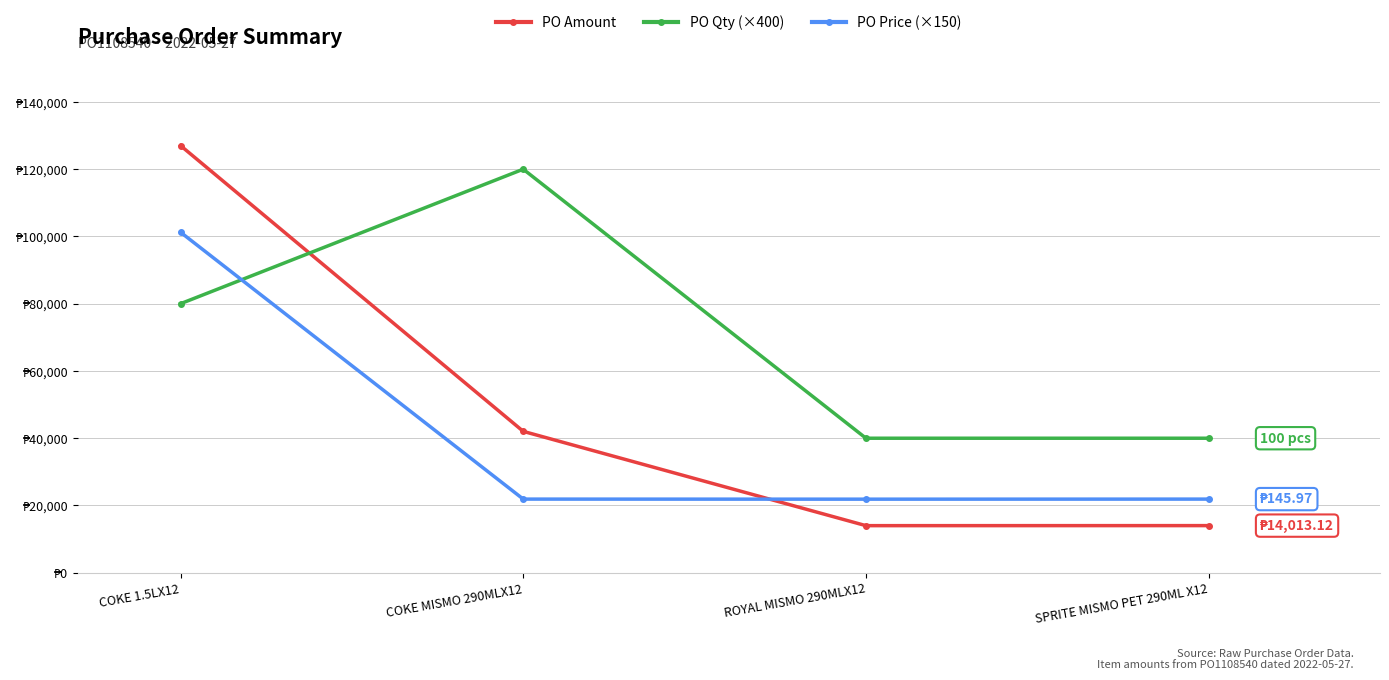

Reading left to right, what are all the values shown in this chart?

PO Amount: COKE 1.5LX12=127015.5	COKE MISMO 290MLX12=42039.4	ROYAL MISMO 290MLX12=14000.6	SPRITE MISMO PET 290ML X12=14013.1
PO Qty (×400): COKE 1.5LX12=80000.0	COKE MISMO 290MLX12=120000.0	ROYAL MISMO 290MLX12=40000.0	SPRITE MISMO PET 290ML X12=40000.0
PO Price (×150): COKE 1.5LX12=101256.0	COKE MISMO 290MLX12=21895.5	ROYAL MISMO 290MLX12=21876.0	SPRITE MISMO PET 290ML X12=21895.5